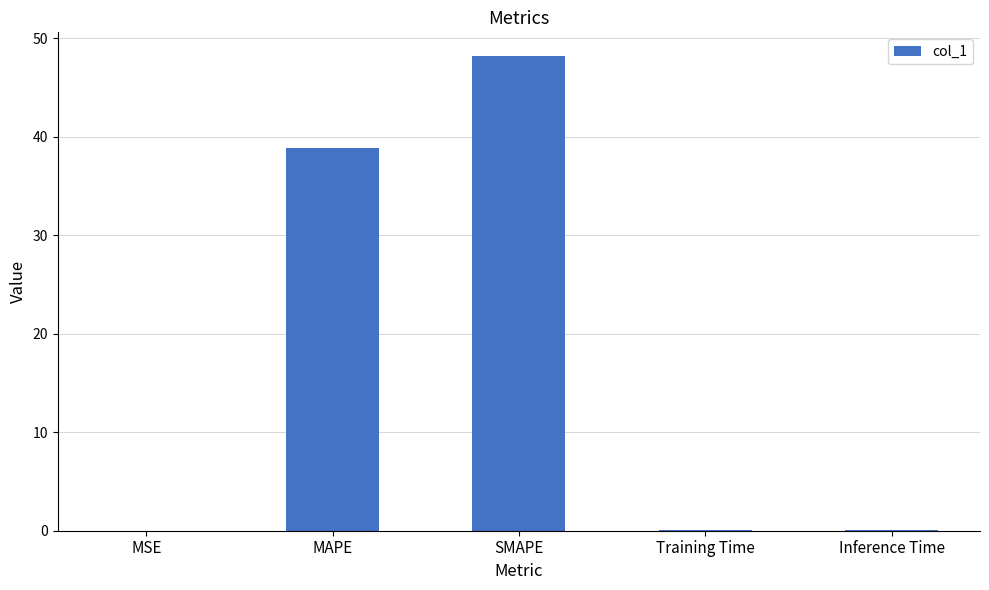

Between MSE and MAPE, which is larger?

MAPE